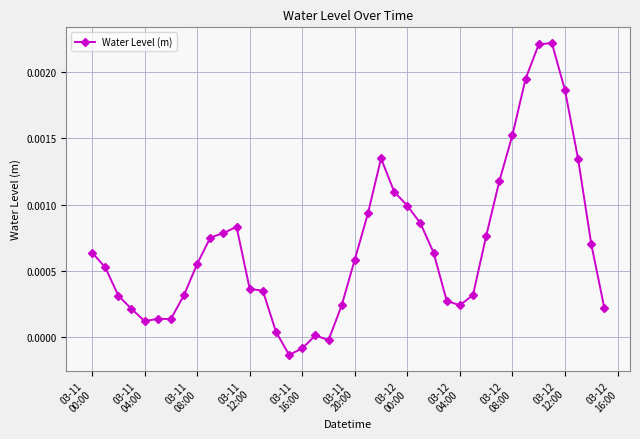

How many lines are shown in the chart?

1